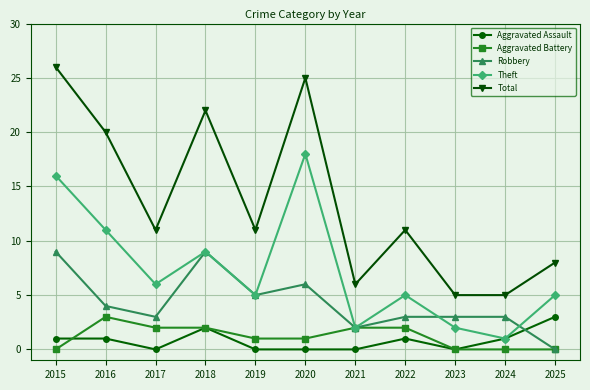

True or false: Total and Theft cross at least once.

False